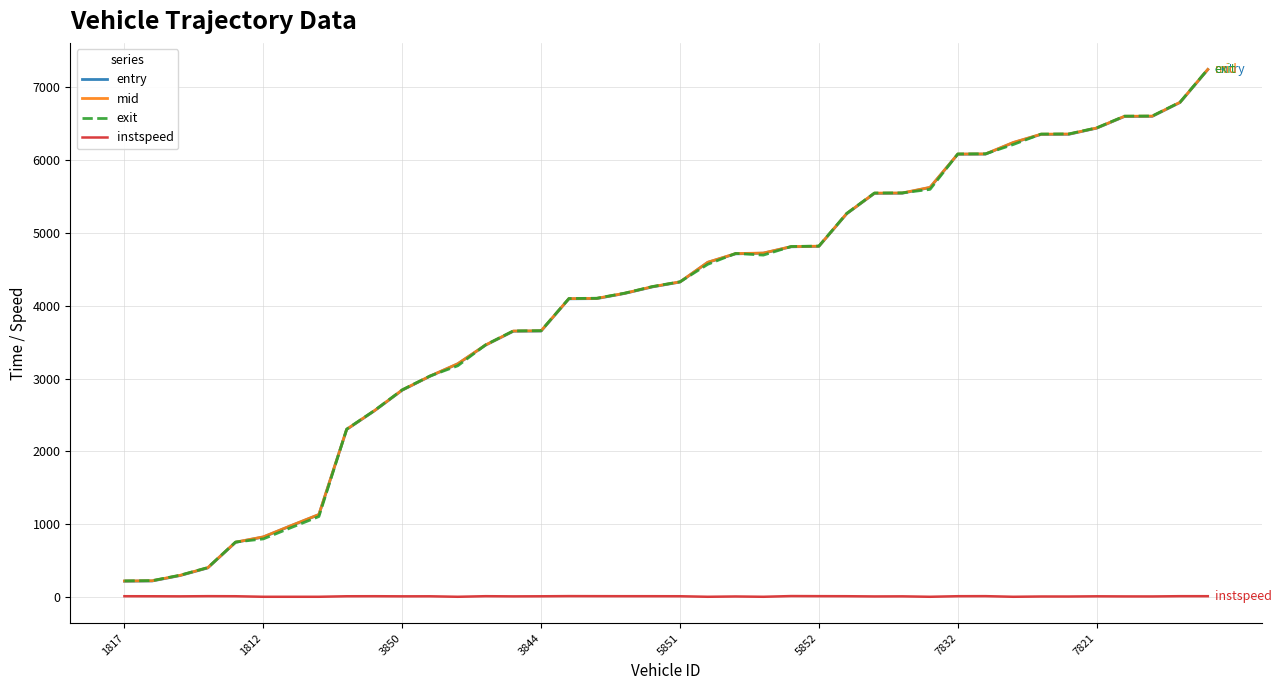

What is the difference between the maximum and minimum values in the exit series?

7020.9